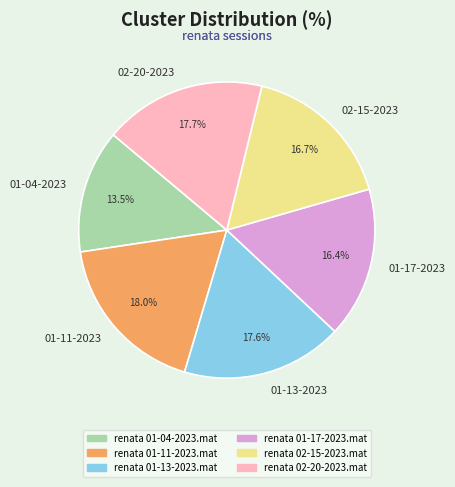

What portion of the pie excludes renata 01-13-2023.mat?

82.4%